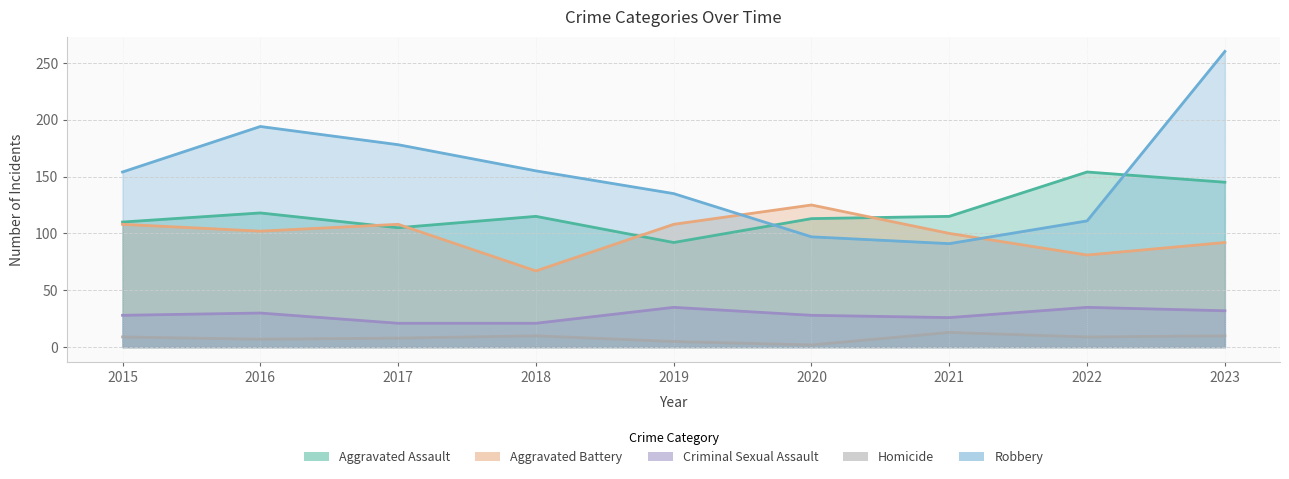

What is the average value of the Robbery series?

153